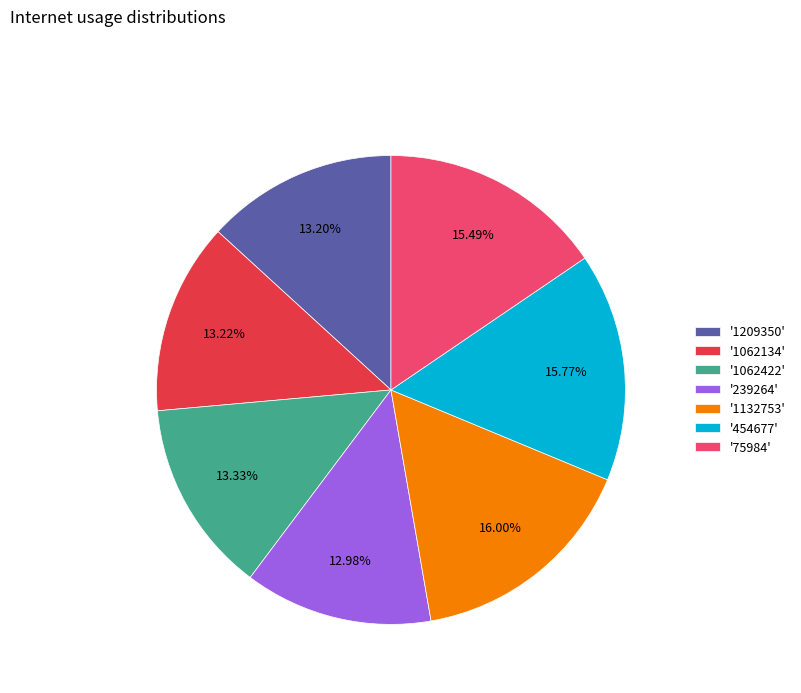

Which has a higher value, '454677' or '1062422'?

'454677'